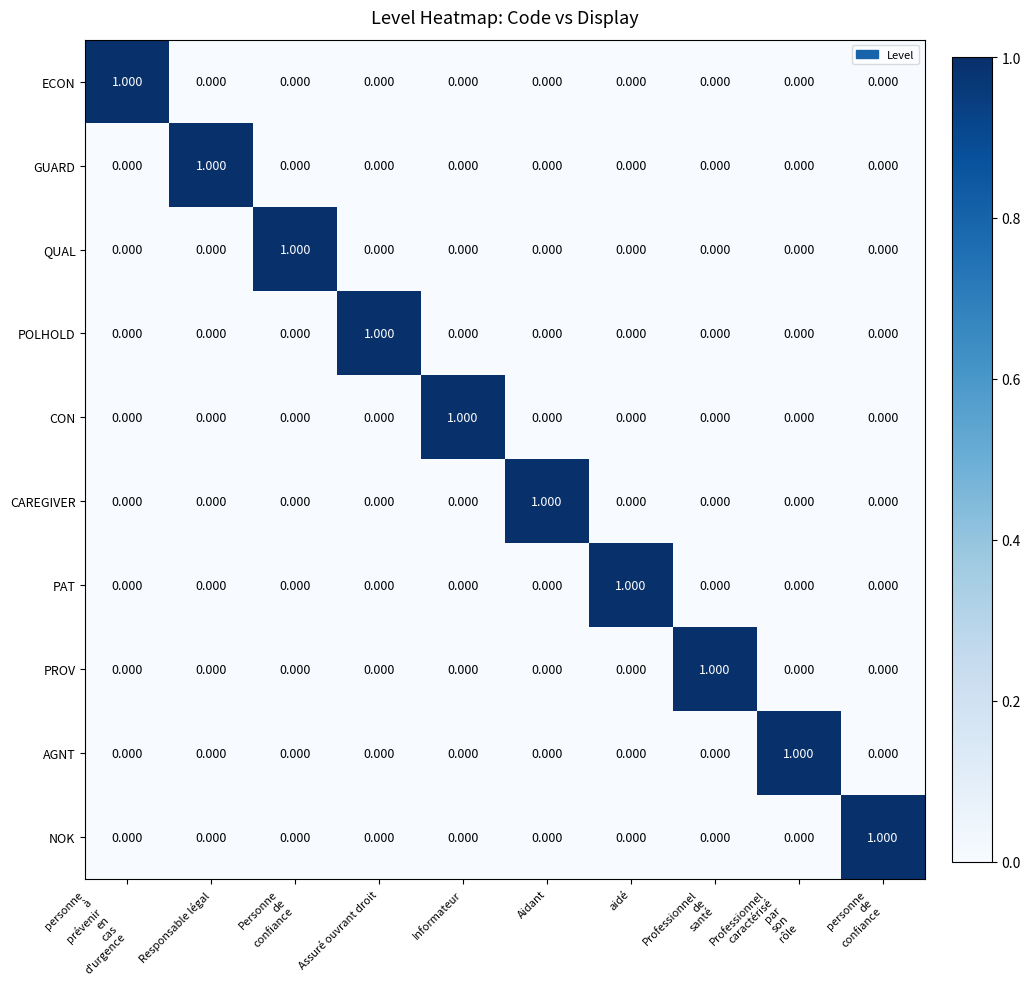

Which category has the highest value in the PAT series?

aidé